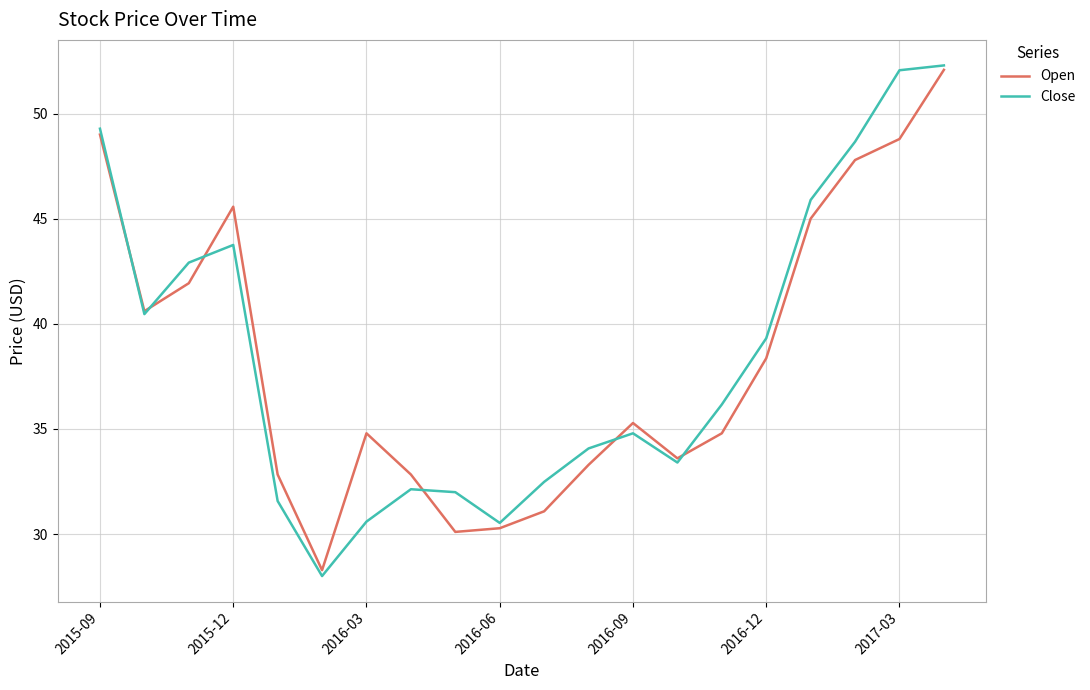

What is the minimum value shown in the chart?

28.0